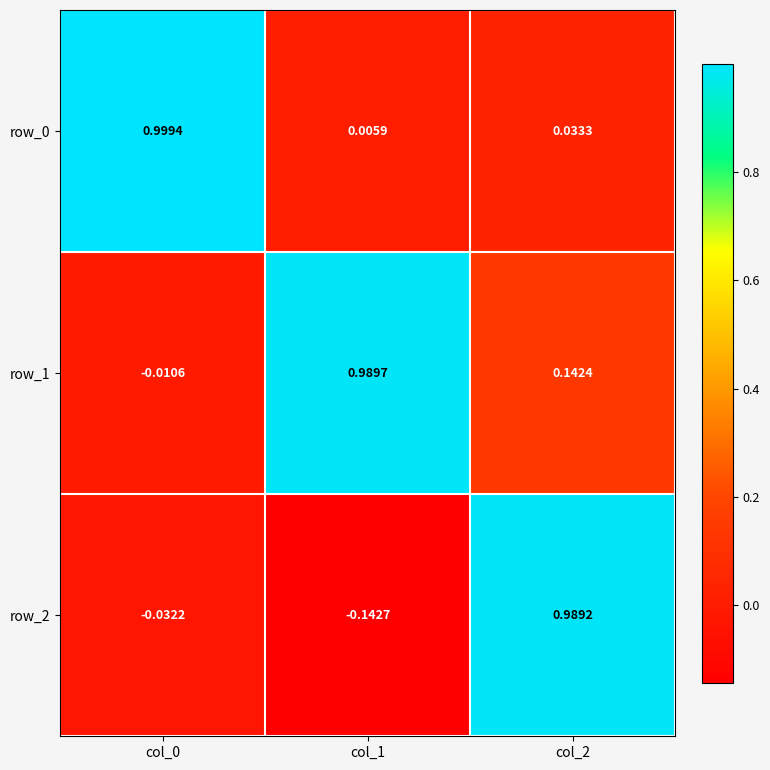

Is the value of row_0 at col_1 greater than the value of row_2 at col_2?

No